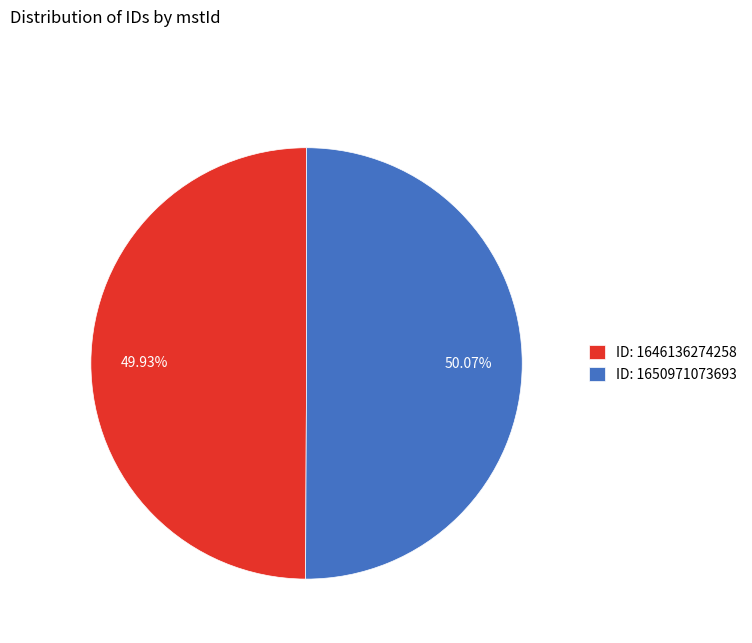

What is the ratio of the value at ID: 1650971073693 to the value at ID: 1646136274258?

1.0